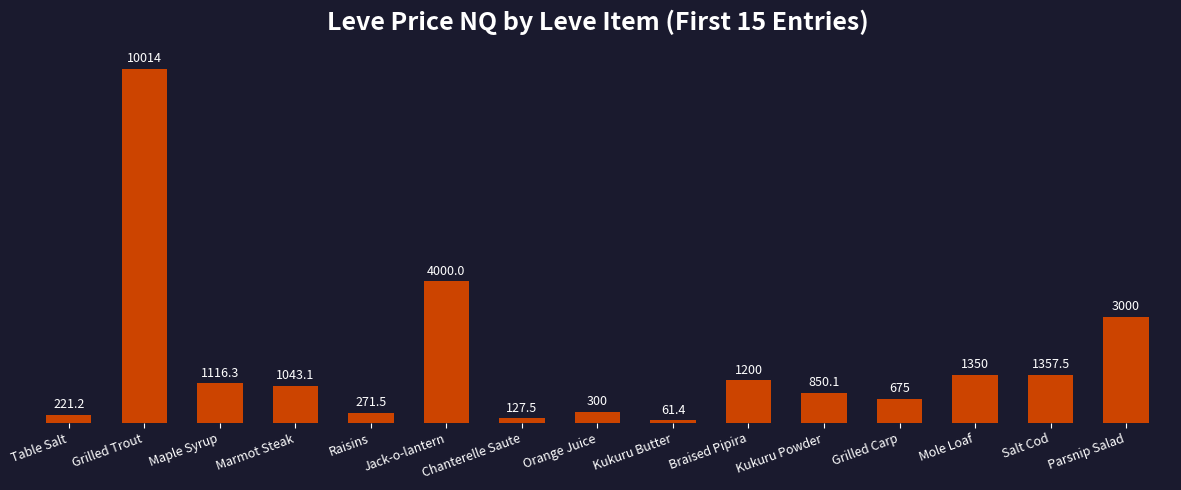

Rank the categories by value from highest to lowest.

Grilled Trout, Jack-o-lantern, Parsnip Salad, Salt Cod, Mole Loaf, Braised Pipira, Maple Syrup, Marmot Steak, Kukuru Powder, Grilled Carp, Orange Juice, Raisins, Table Salt, Chanterelle Saute, Kukuru Butter